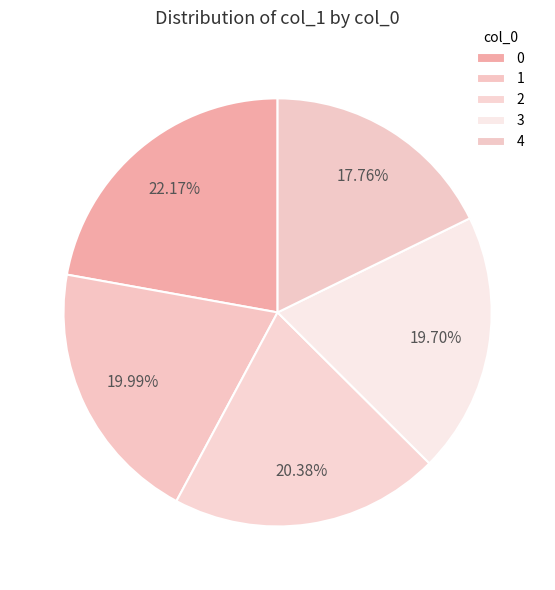

What is the total percentage of 4 and 2?

38.1%